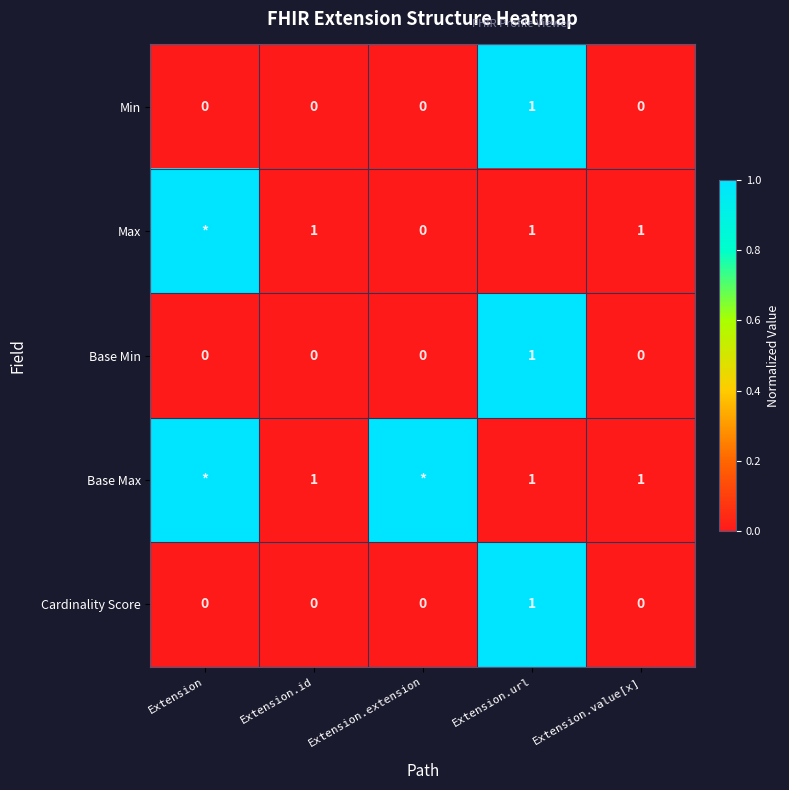

How many Base Min values are between 0 and 1?

5